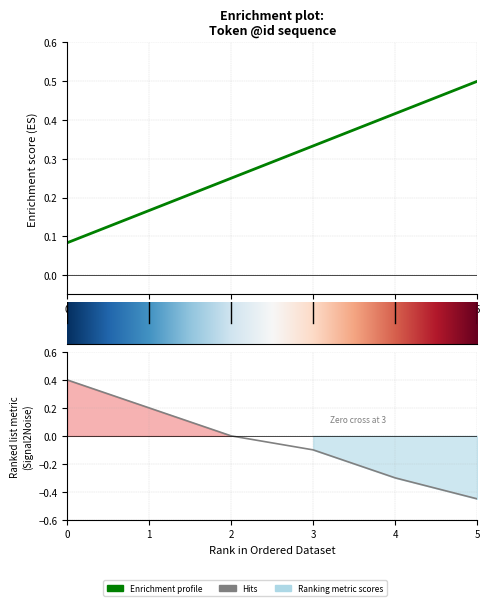

What is the sum of the values at 0 and 2?

0.3